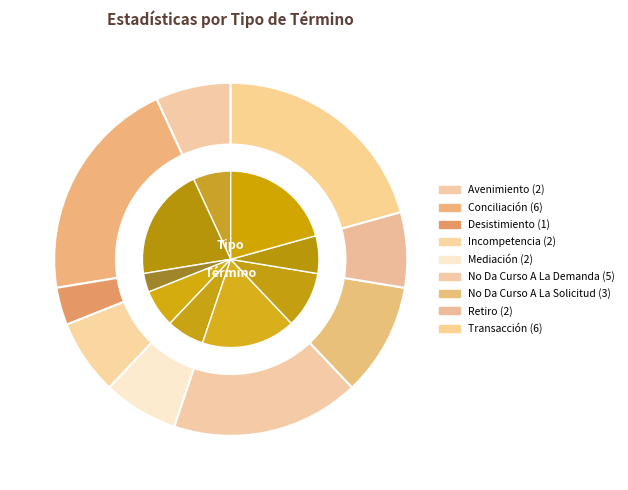

The Mediación slice represents 7% of the pie. True or false?

True